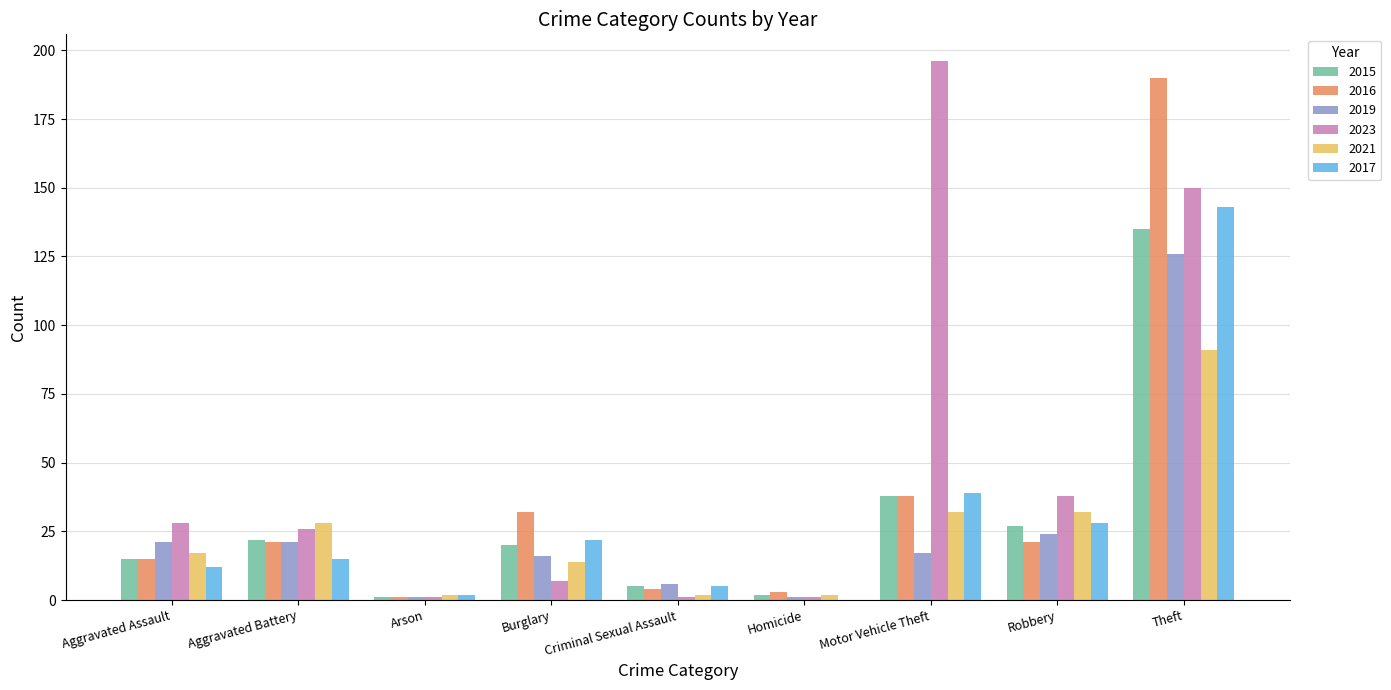

Does the chart contain stacked bars?

No